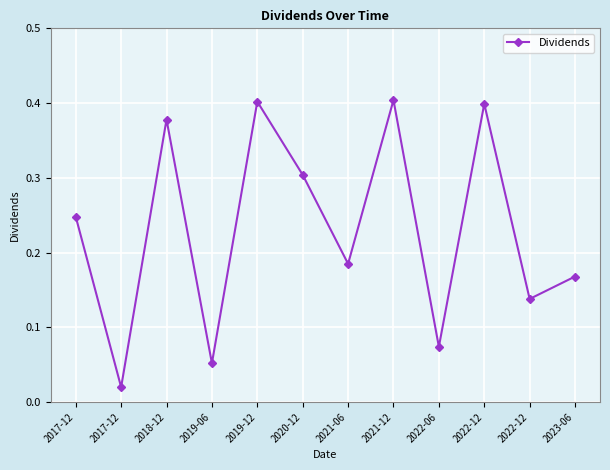

True or false: the data shows 0.6 at 2019-12.

False